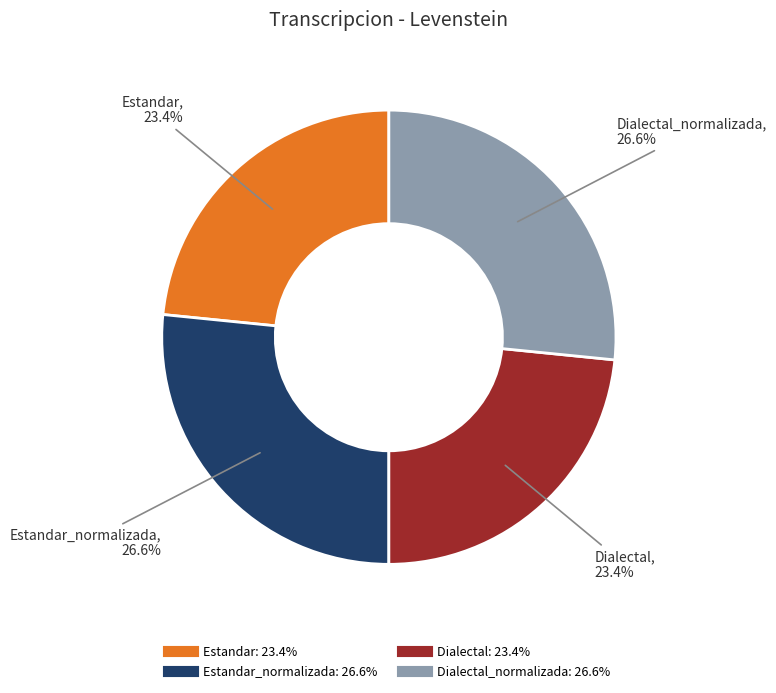

Is there a majority slice in this chart?

No